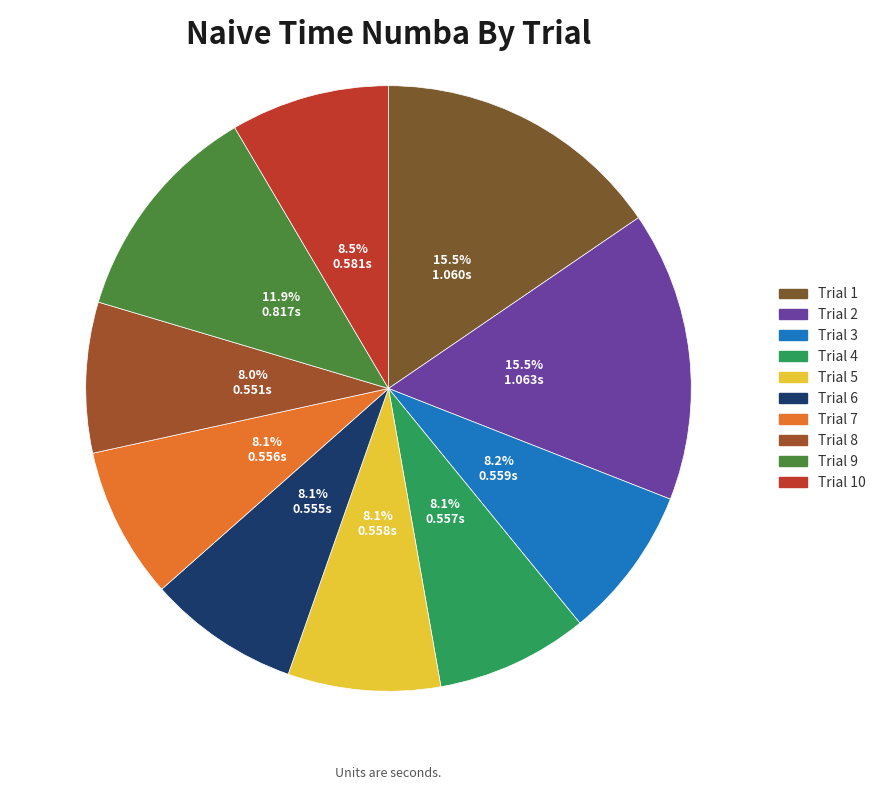

Which category has the smallest portion of the pie?

Trial 8